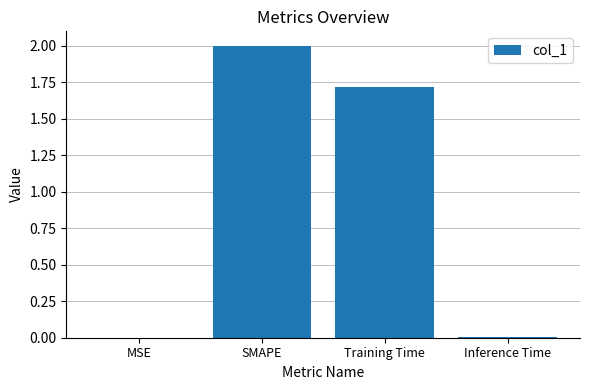

Which category has the highest value across all series?

SMAPE